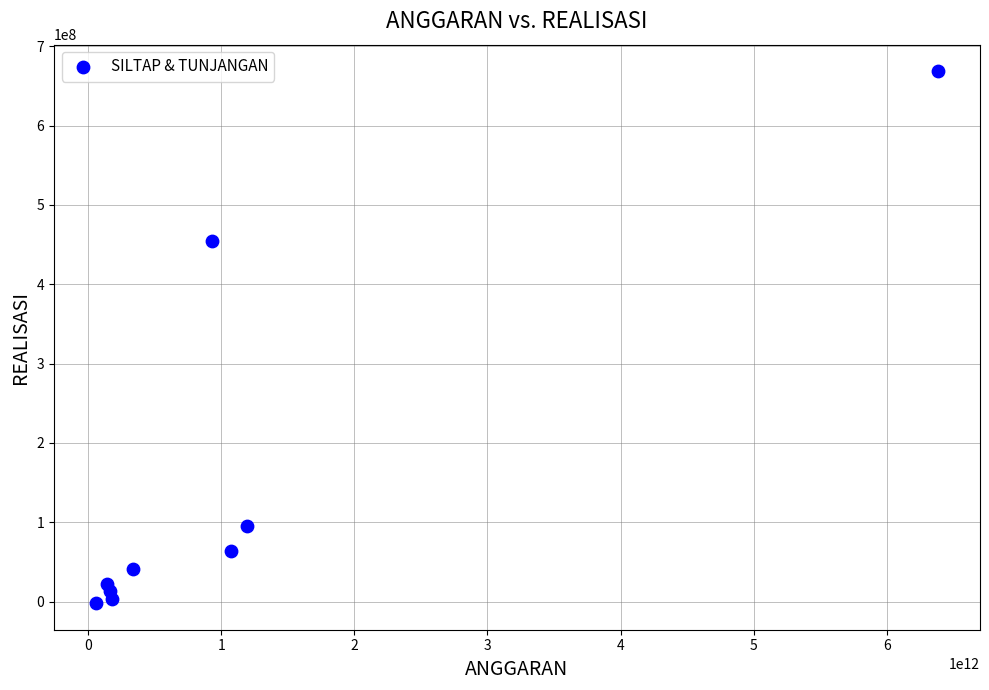

What Y value in the scatter plot is closest to 333264690?

454002406